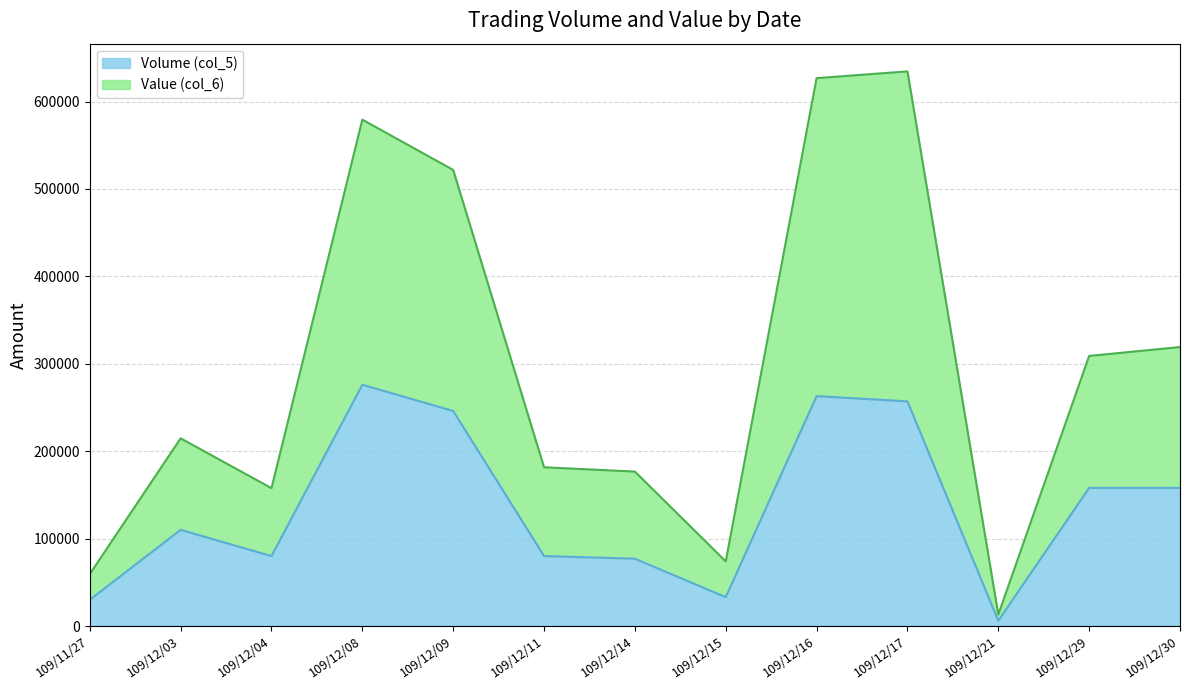

How many distinct data groups are displayed?

2